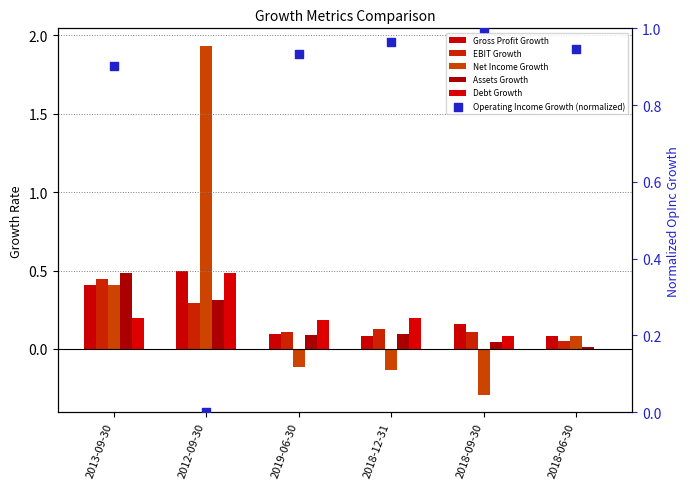

Which series has the largest total across all categories?

Operating Income Growth (normalized)